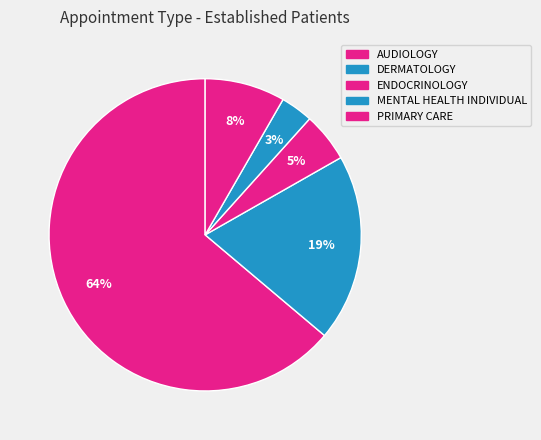

Which has a higher value, AUDIOLOGY or DERMATOLOGY?

AUDIOLOGY